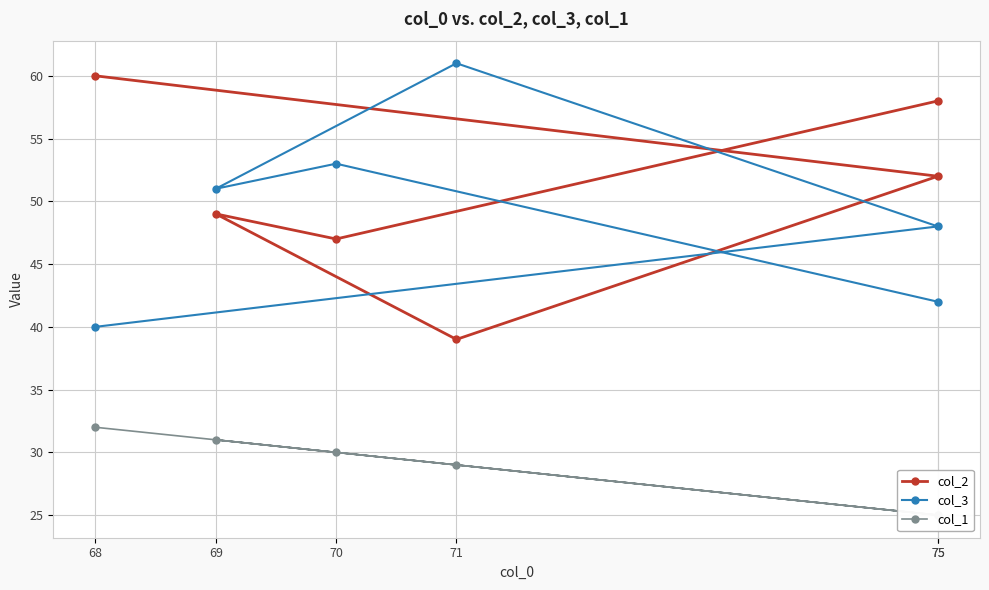

How many lines are shown in the chart?

3